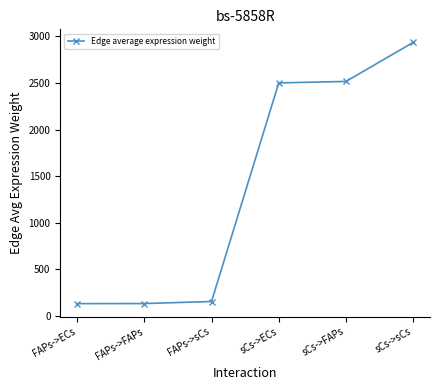

What is the label of the 5th point from the left?

sCs->FAPs